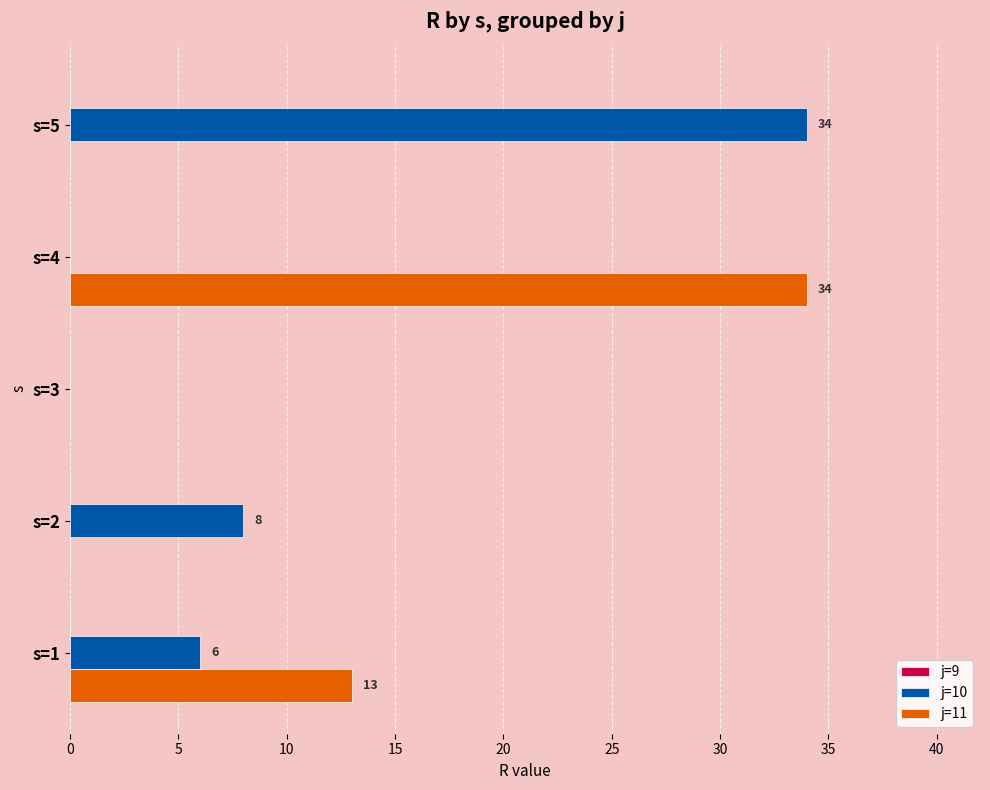

Which series has the largest total across all categories?

j=10